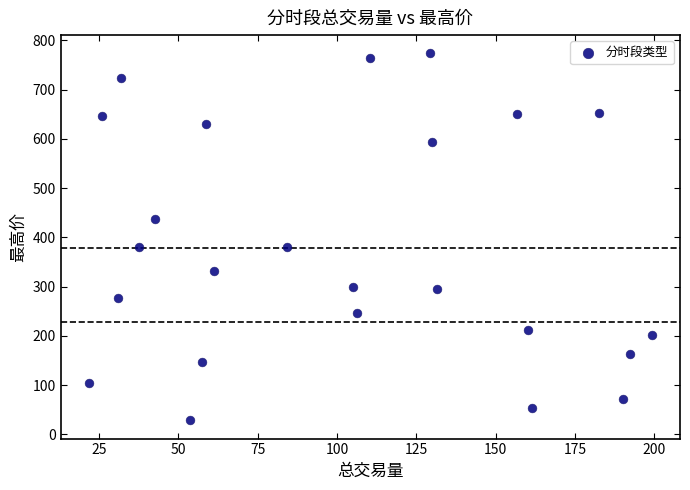

What is the range of X values (max minus min)?

177.5